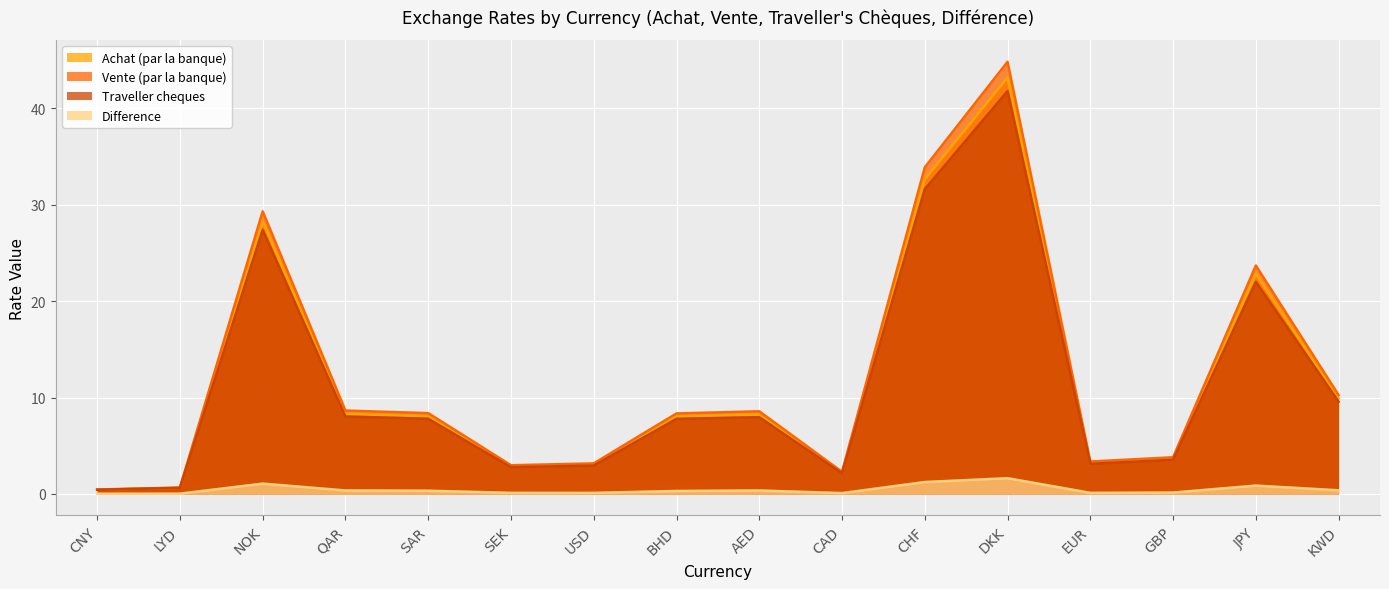

Reading left to right, extract all data points from this chart.

Achat (par la banque): CNY=0.4	LYD=0.6	NOK=28.3	QAR=8.3	SAR=8.1	SEK=2.9	USD=3.1	BHD=8.0	AED=8.2	CAD=2.2	CHF=32.7	DKK=43.2	EUR=3.3	GBP=3.7	JPY=22.8	KWD=9.9
Vente (par la banque): CNY=0.5	LYD=0.7	NOK=29.3	QAR=8.6	SAR=8.4	SEK=3.0	USD=3.2	BHD=8.3	AED=8.6	CAD=2.3	CHF=33.9	DKK=44.8	EUR=3.4	GBP=3.8	JPY=23.7	KWD=10.3
Traveller cheques: CNY=0.4	LYD=0.6	NOK=27.4	QAR=8.0	SAR=7.8	SEK=2.8	USD=2.9	BHD=7.8	AED=8.0	CAD=2.1	CHF=31.6	DKK=41.8	EUR=3.1	GBP=3.5	JPY=22.0	KWD=9.6
Difference: CNY=0.0	LYD=0.0	NOK=1.1	QAR=0.4	SAR=0.3	SEK=0.1	USD=0.1	BHD=0.3	AED=0.4	CAD=0.1	CHF=1.2	DKK=1.6	EUR=0.1	GBP=0.1	JPY=0.9	KWD=0.4